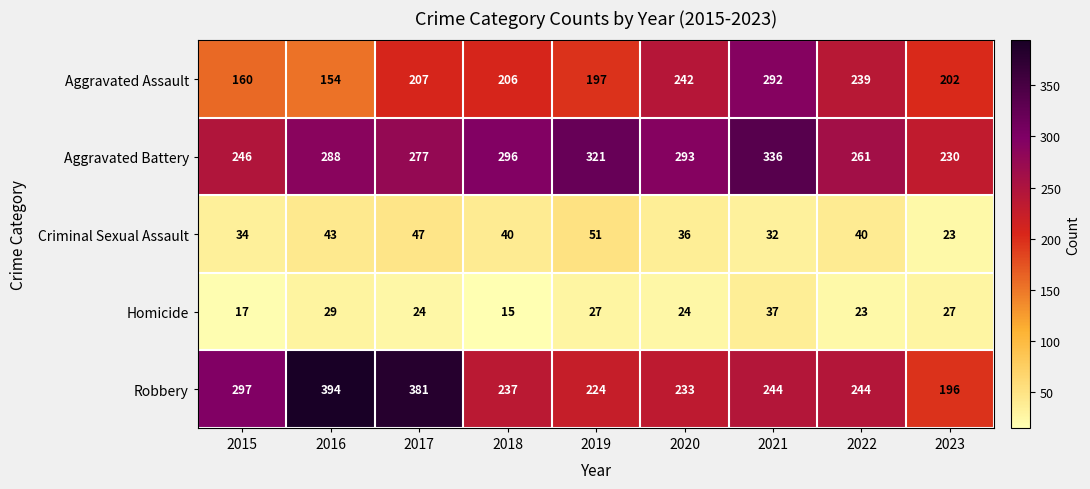

Between 2015 and 2017, which series saw the biggest shift?

Robbery